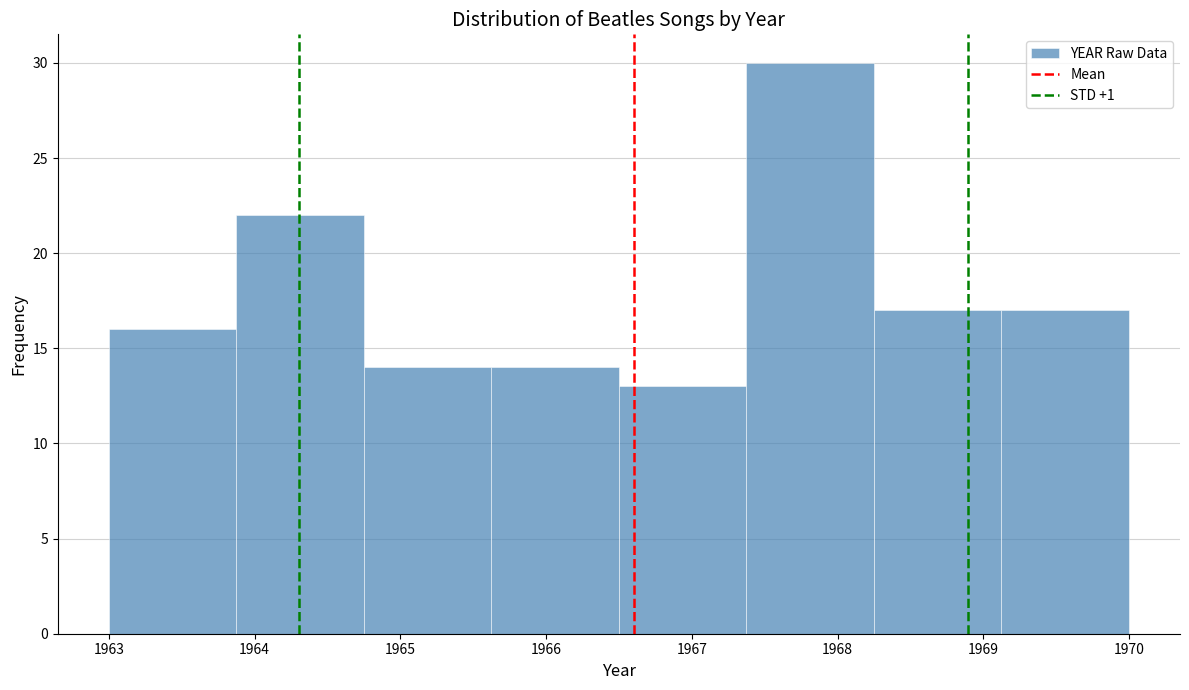

Reading left to right, list every bar in this chart as the range it spans on the x-axis followed by its height. Neither the bar edges nor the heights are printed on the chart, so give them approximately, as read against the axes.

1963.0 to 1963.9: 16
1963.9 to 1964.8: 22
1964.8 to 1965.6: 14
1965.6 to 1966.5: 14
1966.5 to 1967.4: 13
1967.4 to 1968.3: 30
1968.3 to 1969.1: 17
1969.1 to 1970.0: 17